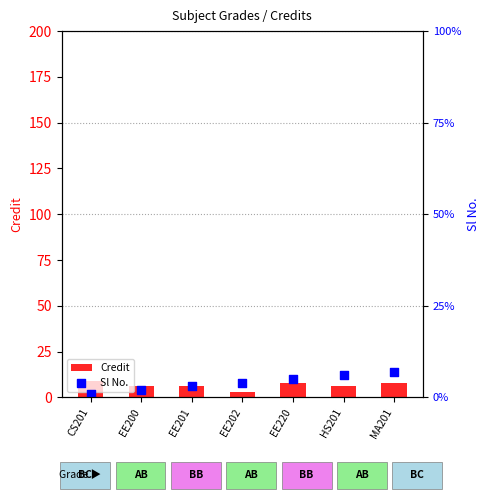

Which series has the largest total across all categories?

Credit